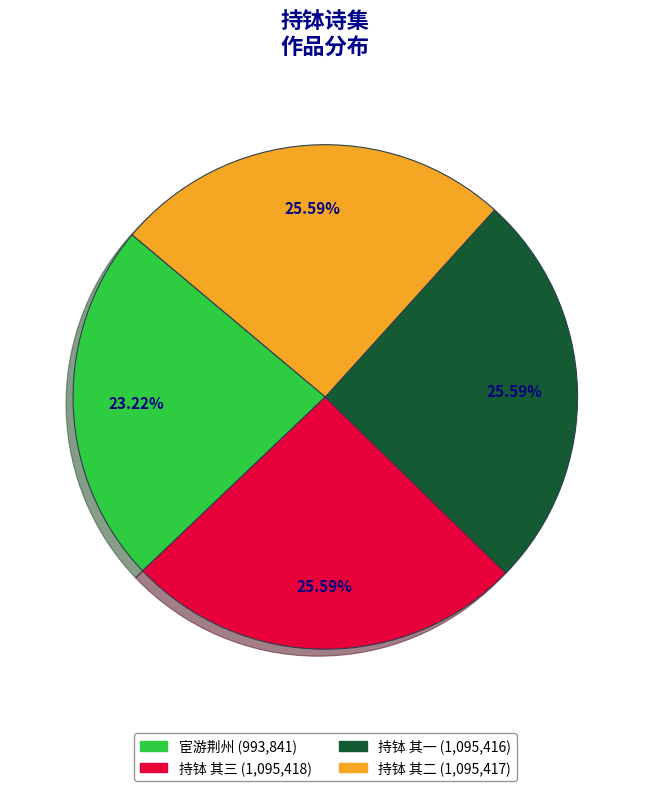

Do 持钵 其三 (1,095,418) and 持钵 其一 (1,095,416) together represent more than half of the pie?

Yes